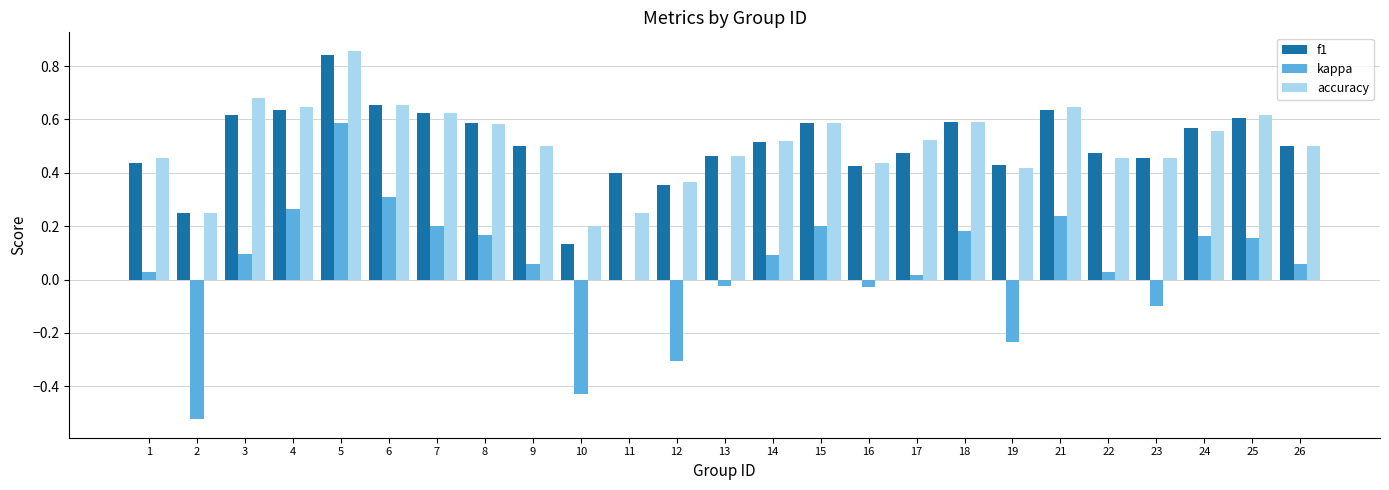

At which label does accuracy reach its peak?

5